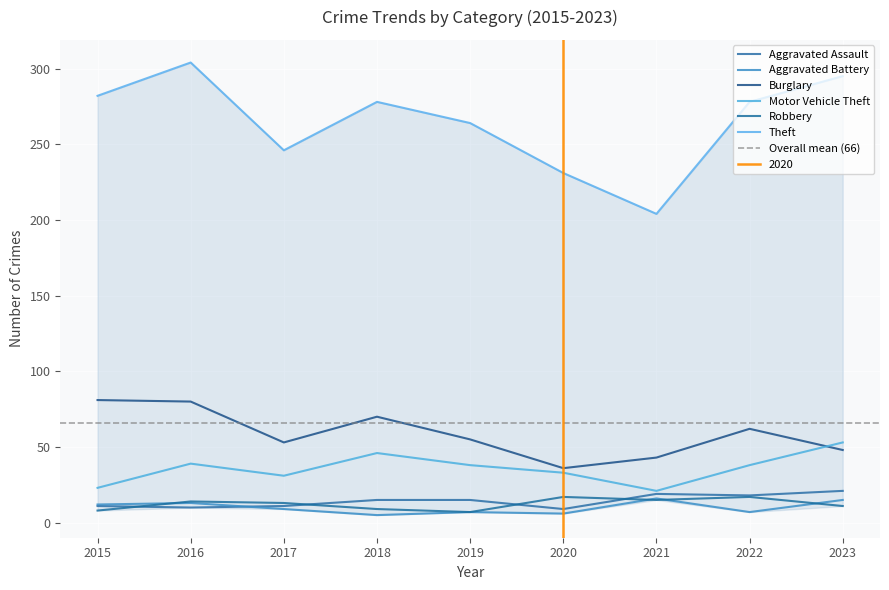

Reading right to left, list all the values displayed in this chart.

Aggravated Assault: 2023=21	2022=18	2021=19	2020=9	2019=15	2018=15	2017=11	2016=10	2015=11
Aggravated Battery: 2023=15	2022=7	2021=16	2020=6	2019=7	2018=5	2017=9	2016=13	2015=12
Burglary: 2023=48	2022=62	2021=43	2020=36	2019=55	2018=70	2017=53	2016=80	2015=81
Motor Vehicle Theft: 2023=53	2022=38	2021=21	2020=33	2019=38	2018=46	2017=31	2016=39	2015=23
Robbery: 2023=11	2022=17	2021=15	2020=17	2019=7	2018=9	2017=13	2016=14	2015=8
Theft: 2023=295	2022=278	2021=204	2020=231	2019=264	2018=278	2017=246	2016=304	2015=282